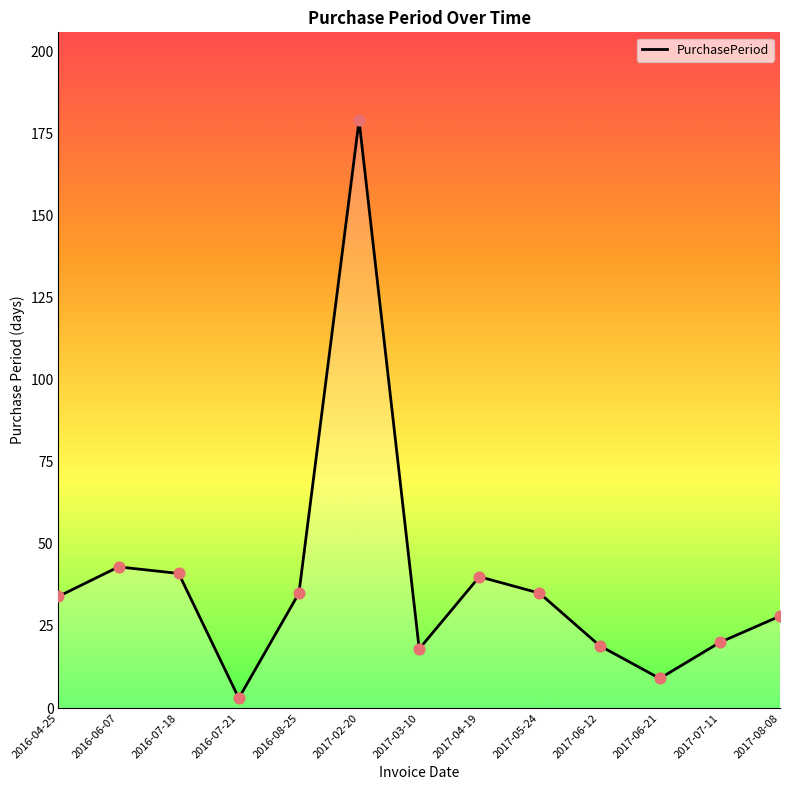

Which has a higher value, 2017-06-21 or 2017-04-19?

2017-04-19